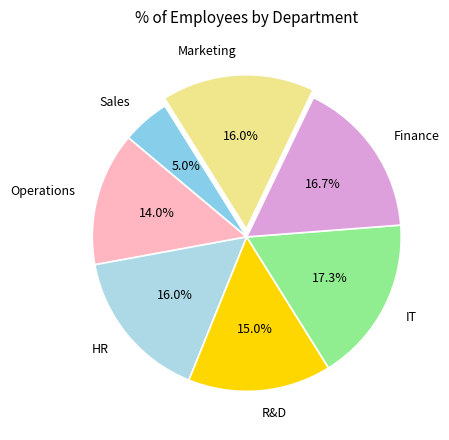

Between R&D and Sales, which is larger?

R&D